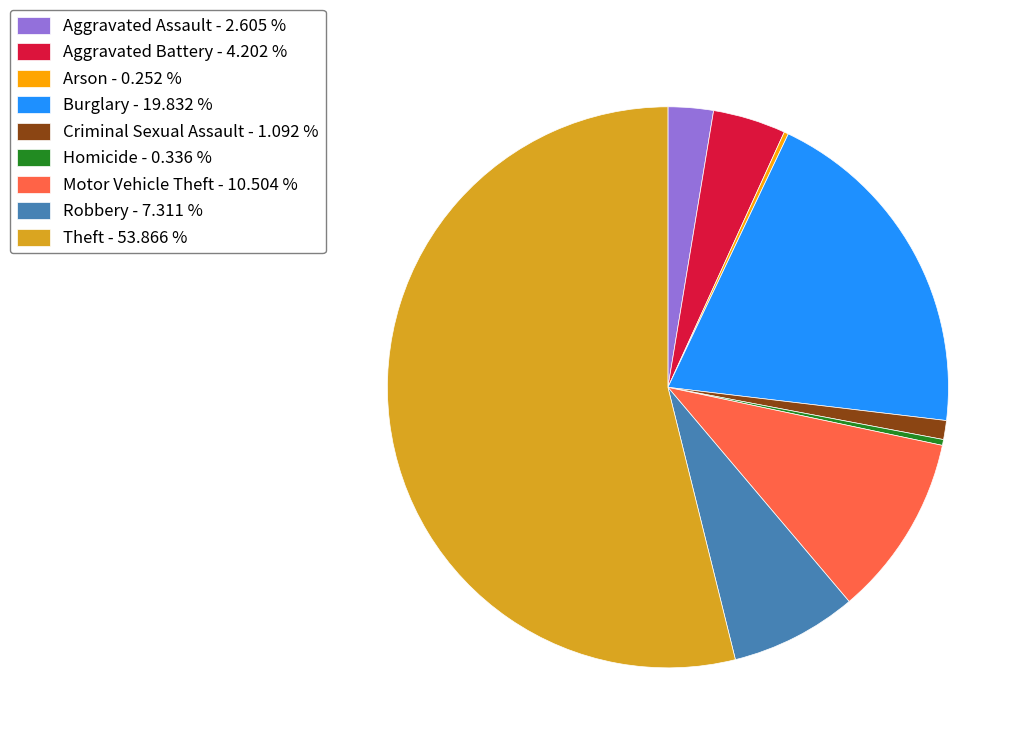

Which has a higher value, Criminal Sexual Assault - 1.092 % or Motor Vehicle Theft - 10.504 %?

Motor Vehicle Theft - 10.504 %